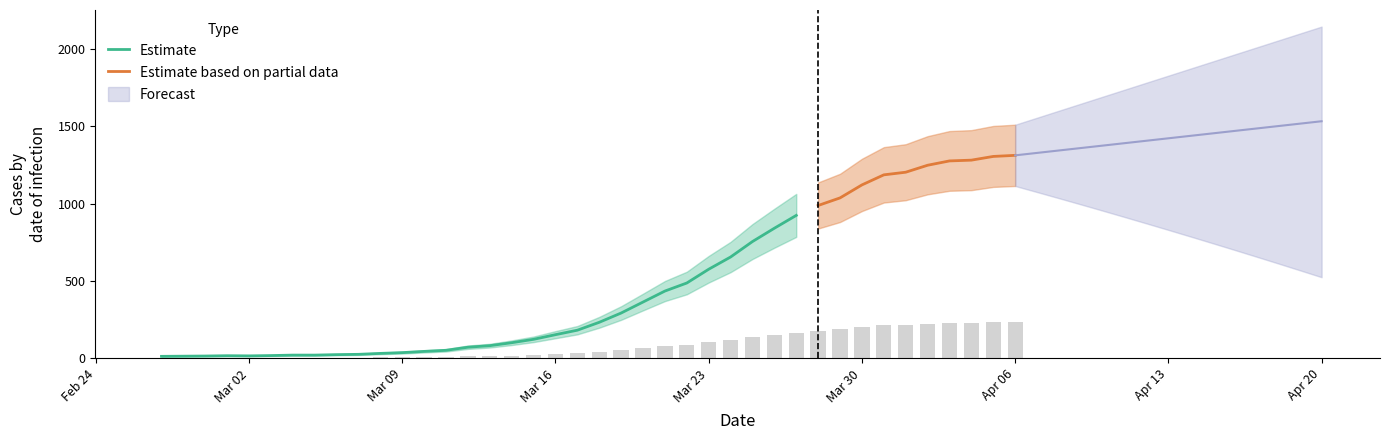

List the labels in order of Estimate_lower value, smallest first.

2020-02-27, 2020-02-28, 2020-02-29, 2020-03-02, 2020-03-01, 2020-03-03, 2020-03-04, 2020-03-05, 2020-03-06, 2020-03-07, 2020-03-08, 2020-03-09, 2020-03-10, 2020-03-11, 2020-03-12, 2020-03-13, 2020-03-14, 2020-03-15, 2020-03-16, 2020-03-17, 2020-03-18, 2020-03-19, 2020-03-20, 2020-03-21, 2020-03-22, 2020-03-23, 2020-03-24, 2020-03-25, 2020-03-26, 2020-03-27, 2020-03-28, 2020-03-29, 2020-03-30, 2020-03-31, 2020-04-01, 2020-04-02, 2020-04-03, 2020-04-04, 2020-04-05, 2020-04-06